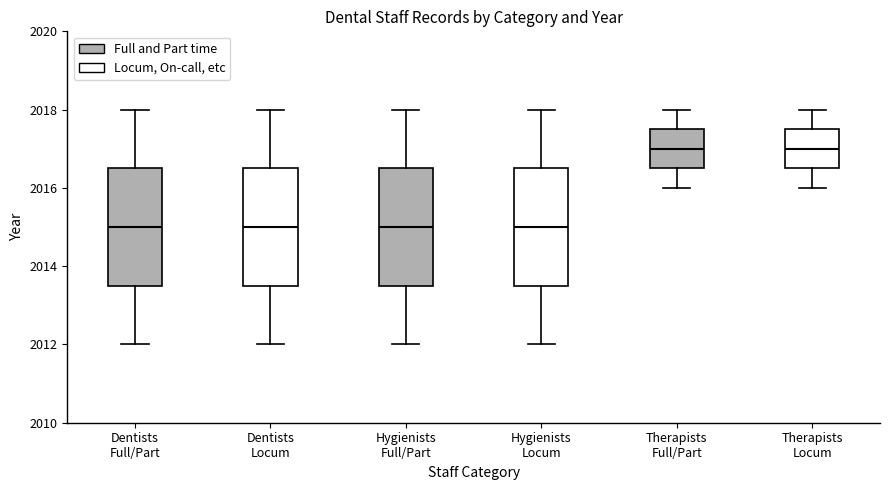

Reading left to right, transcribe this box plot: for each box, give where its median line is, the range the box spans, and where its two whiskers end, as read against the y-axis. The values are not printed on the chart, so give them approximately, as read against the axis.

Dentists Full/Part: median 2015.0, box 2013.6 to 2016.6, whiskers 2012.0 to 2018.0
Dentists Locum: median 2015.0, box 2013.6 to 2016.6, whiskers 2012.0 to 2018.0
Hygienists Full/Part: median 2015.0, box 2013.6 to 2016.6, whiskers 2012.0 to 2018.0
Hygienists Locum: median 2015.0, box 2013.6 to 2016.6, whiskers 2012.0 to 2018.0
Therapists Full/Part: median 2017.0, box 2016.6 to 2017.6, whiskers 2016.0 to 2018.0
Therapists Locum: median 2017.0, box 2016.6 to 2017.6, whiskers 2016.0 to 2018.0